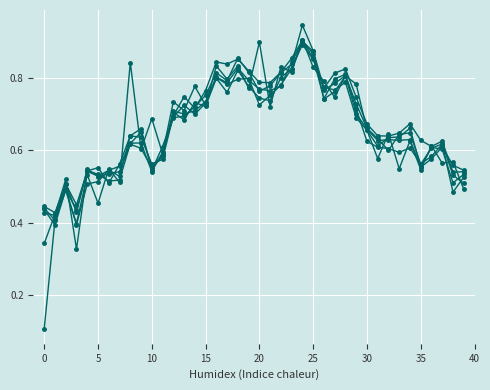

Is this an area chart (filled region under the line)?

No